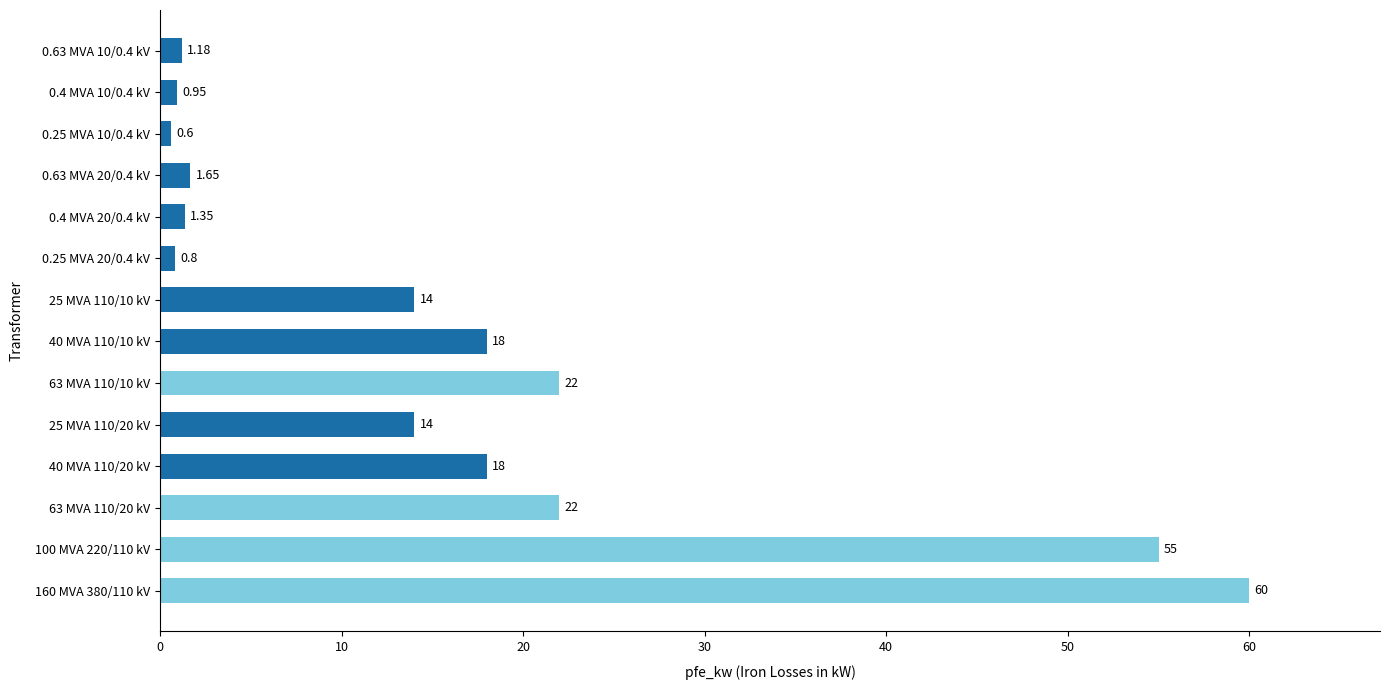

What is the minimum value shown in the chart?

0.6